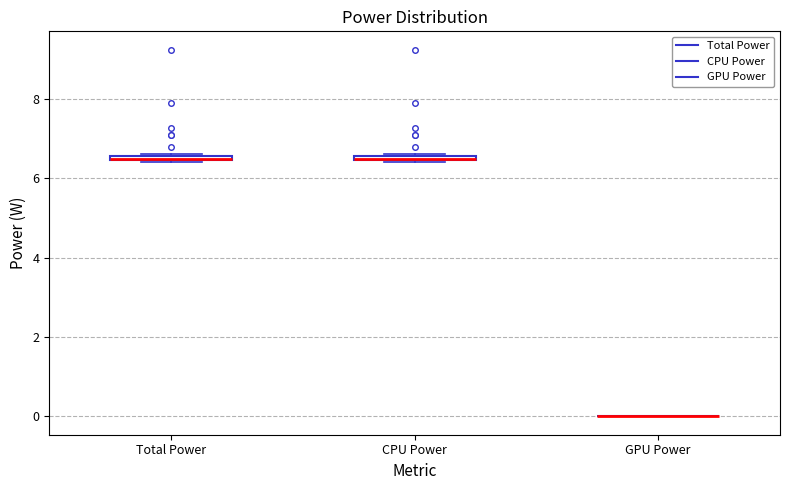

Where is the lower edge of the box for CPU Power on the y-axis? The values are not printed on the chart, so give them approximately, as read against the axis.

6.4